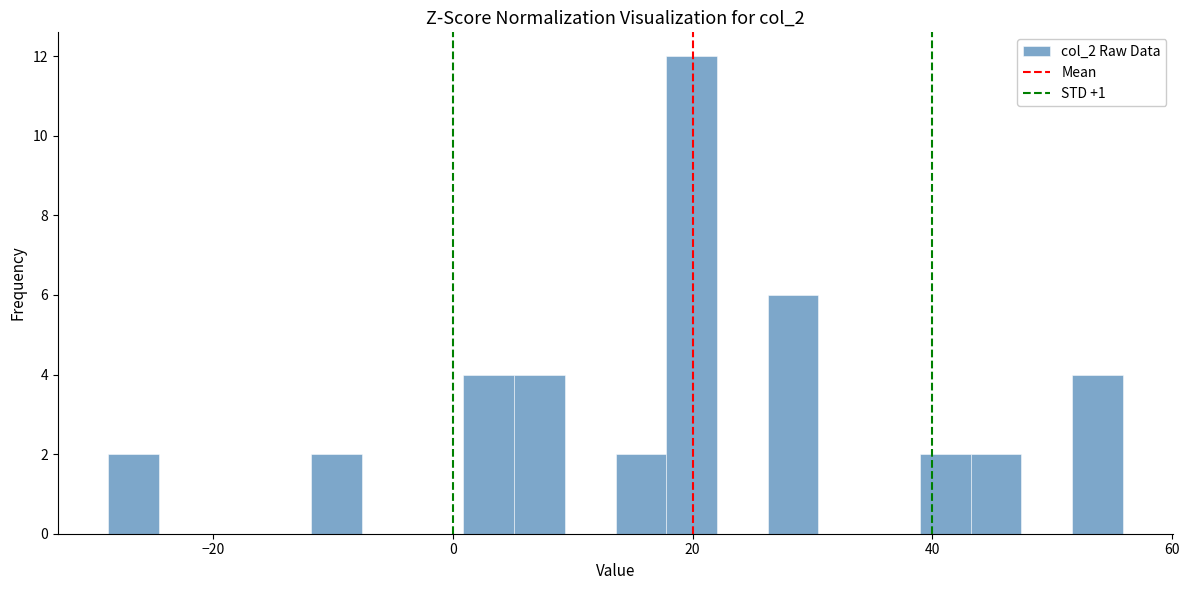

Read against the x-axis, roughly where is the centre of the tallest bar?

20